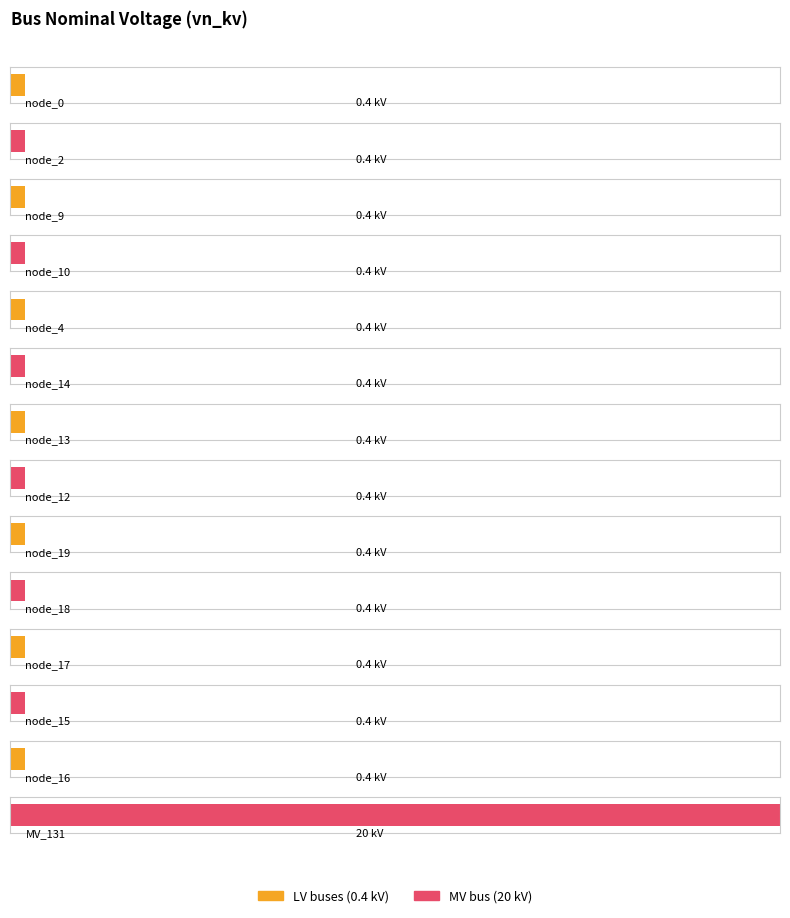

Reading right to left, extract all data points from this chart.

20.0	0.4	0.4	0.4	0.4	0.4	0.4	0.4	0.4	0.4	0.4	0.4	0.4	0.4